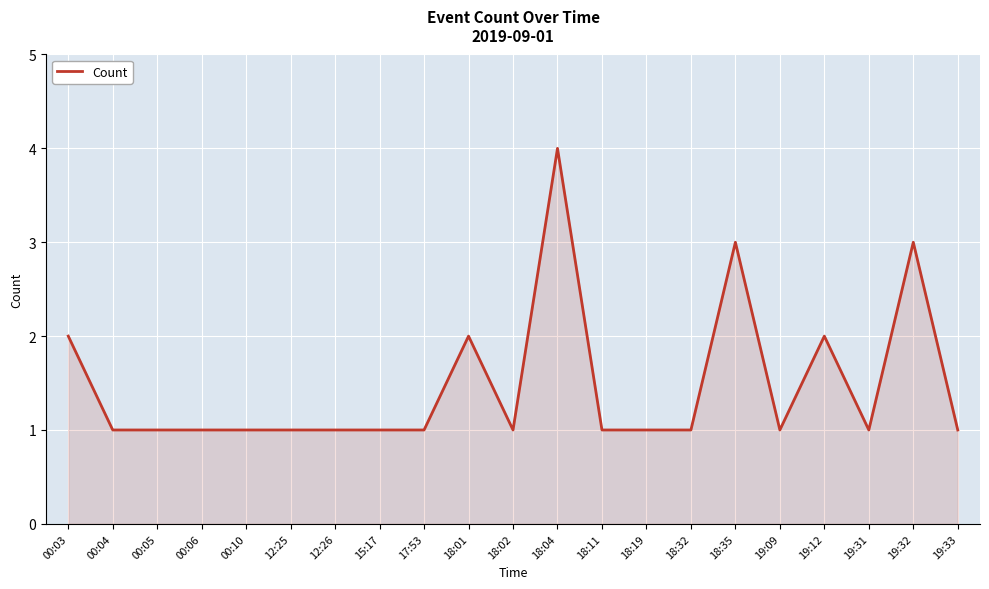

What is the maximum value shown in the chart?

4